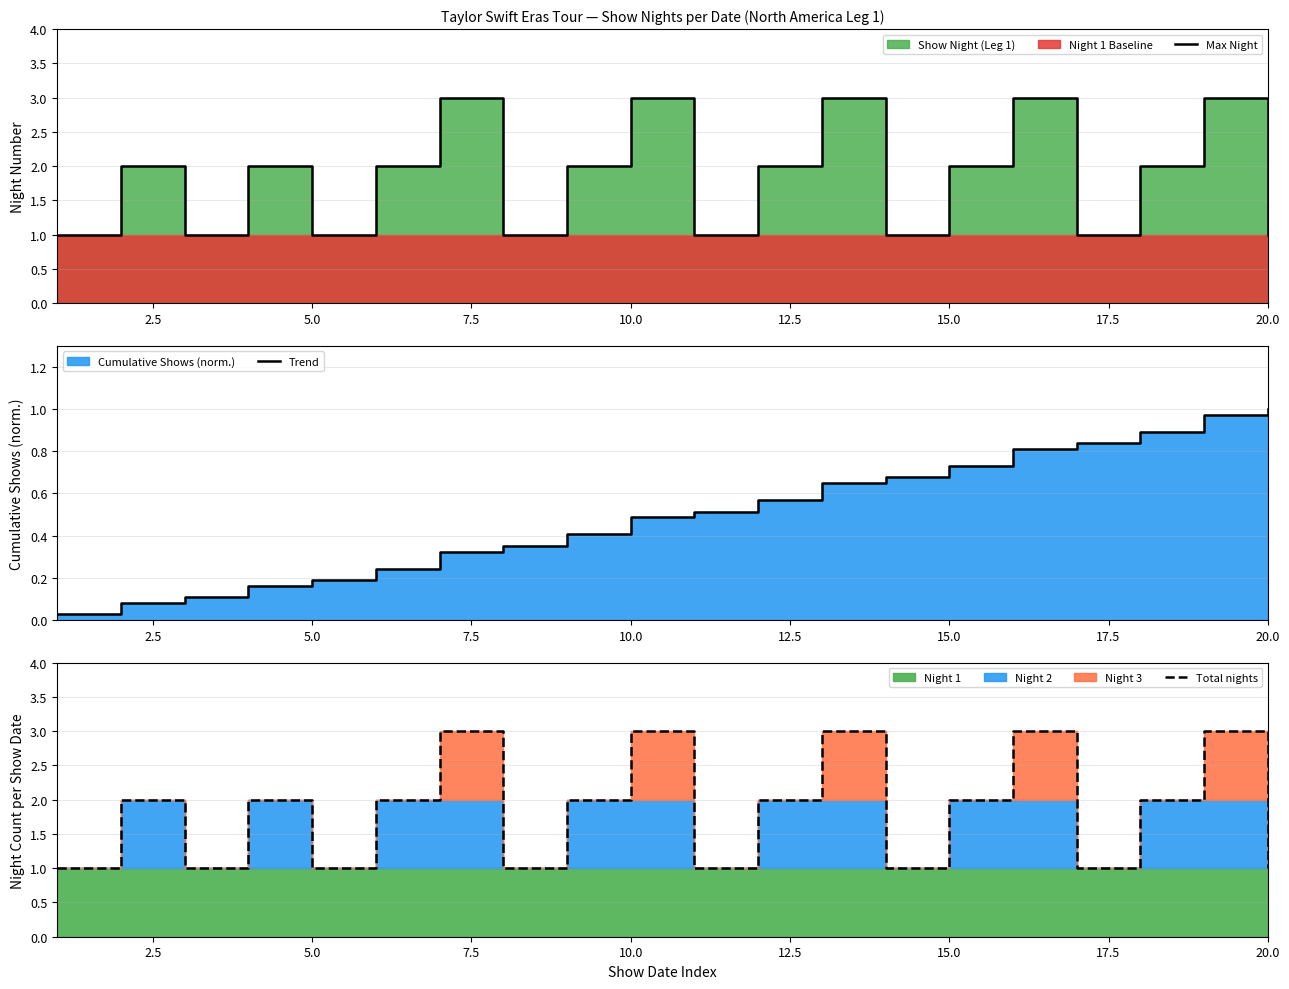

What is the difference between the second highest and minimum values in the Trend series?

0.9